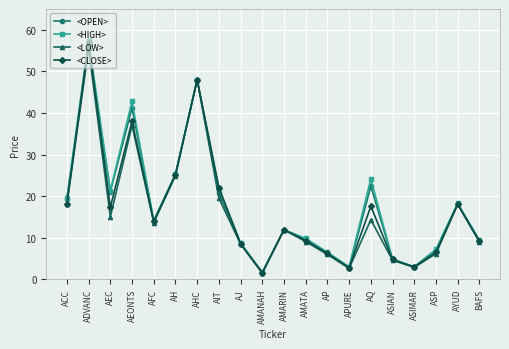

At which category is the sum across all series the highest?

ADVANC